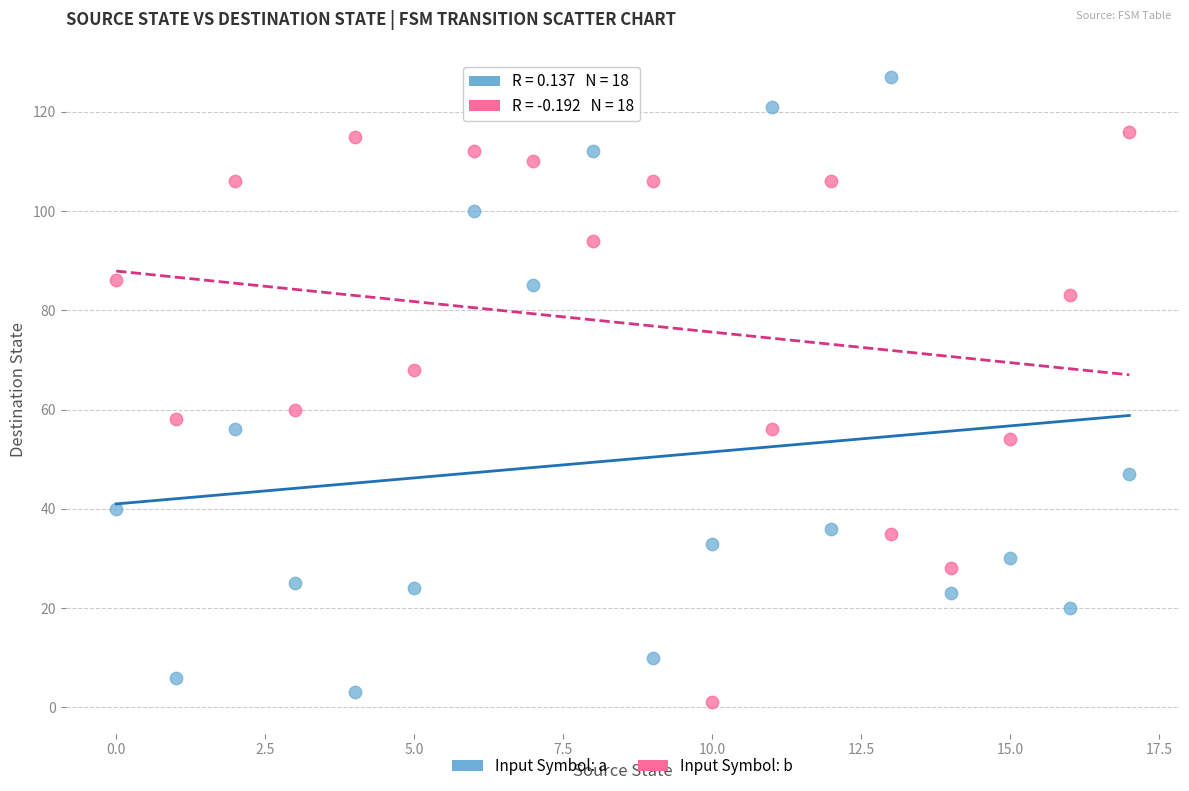

Which series has the widest spread of Y values?

Input Symbol: a